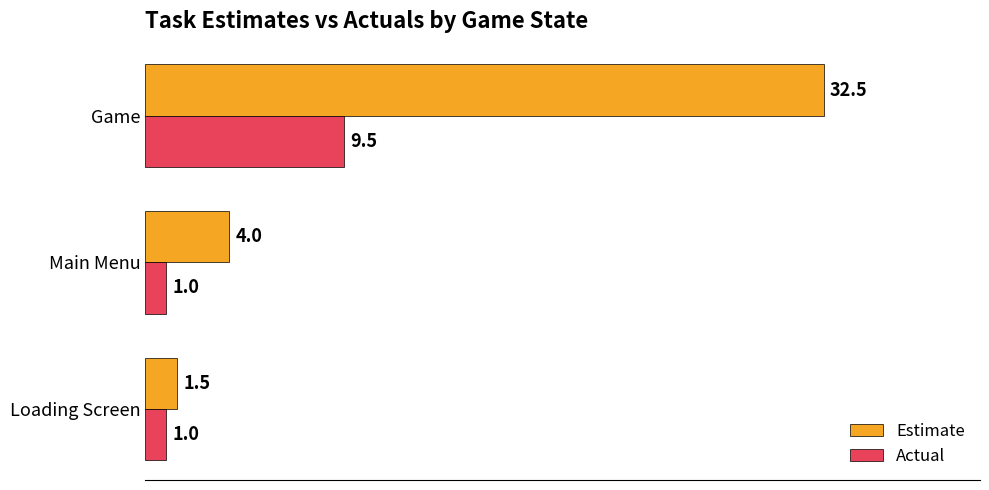

What is the smallest value displayed?

1.0